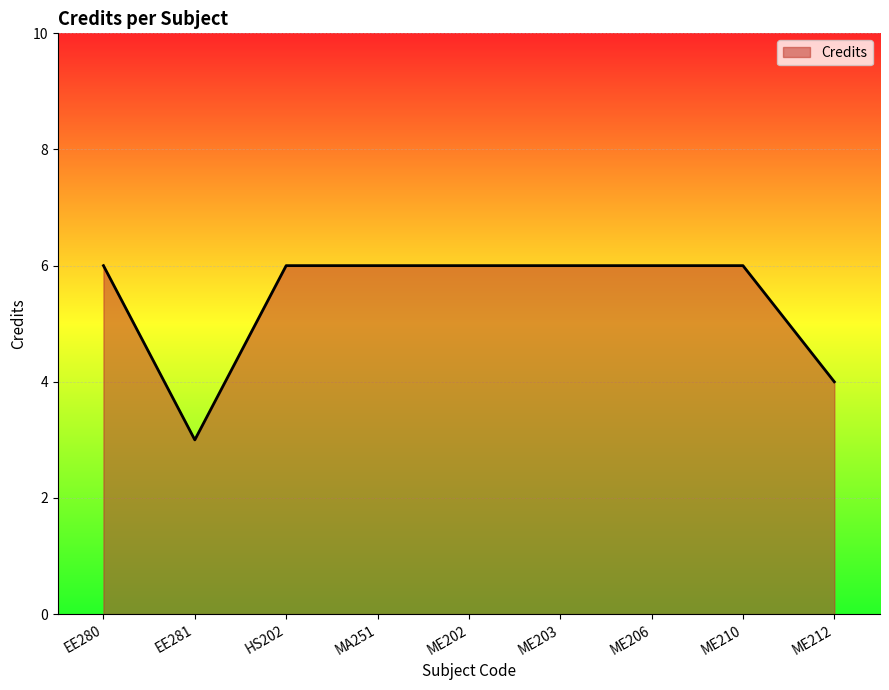

Approximately how many times larger is the value at ME206 compared to HS202?

1.0